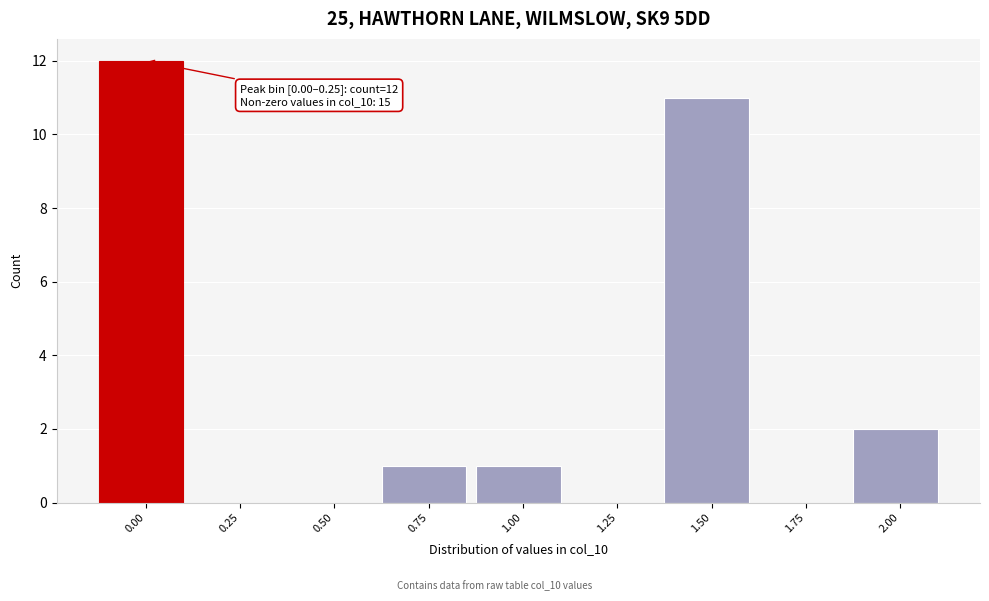

Reading right to left, list all the values displayed in this chart.

2.00=2	1.75=0	1.50=11	1.25=0	1.00=1	0.75=1	0.50=0	0.25=0	0.00=12